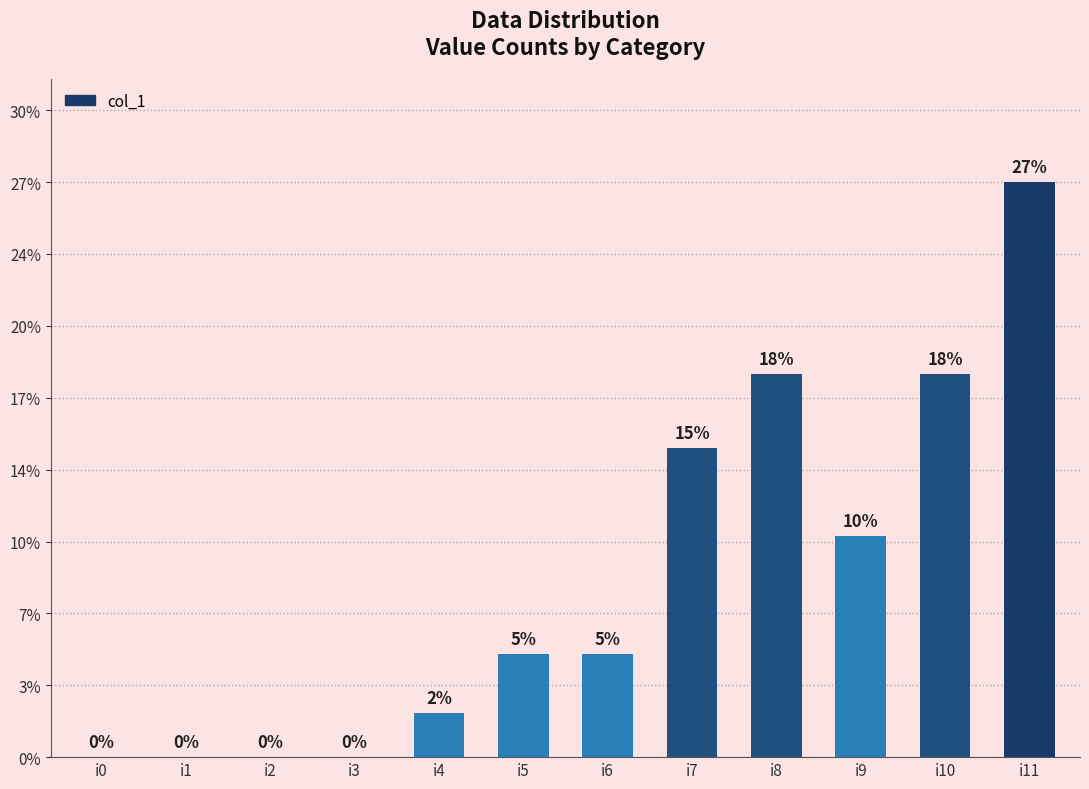

At which label does the data first exceed 7?

i7